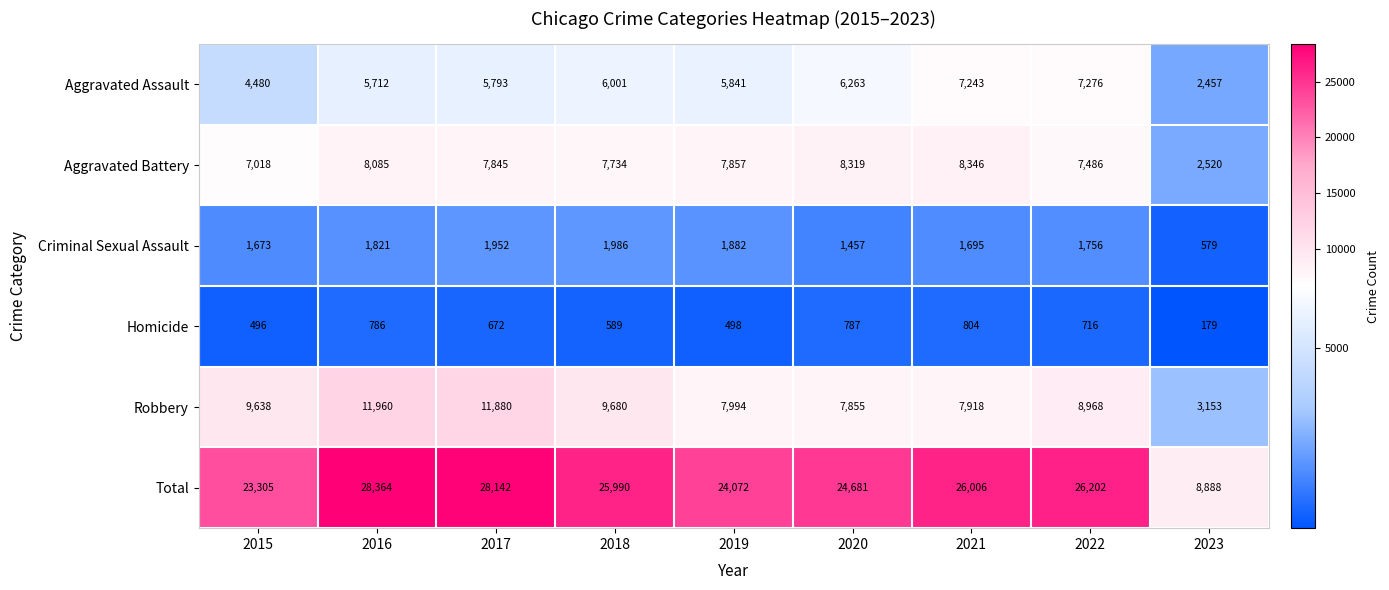

What is the difference between the maximum and minimum values in the Total series?

19476